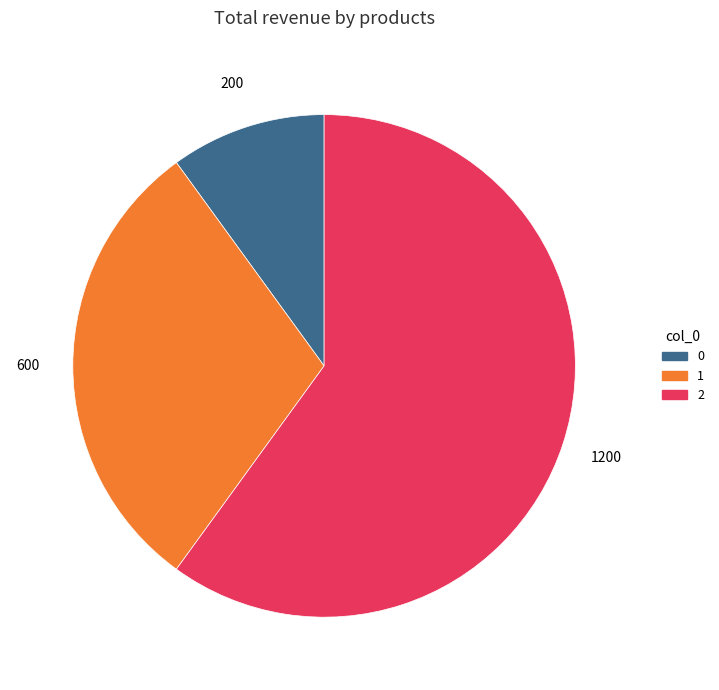

Rank the categories by value from highest to lowest.

2, 1, 0